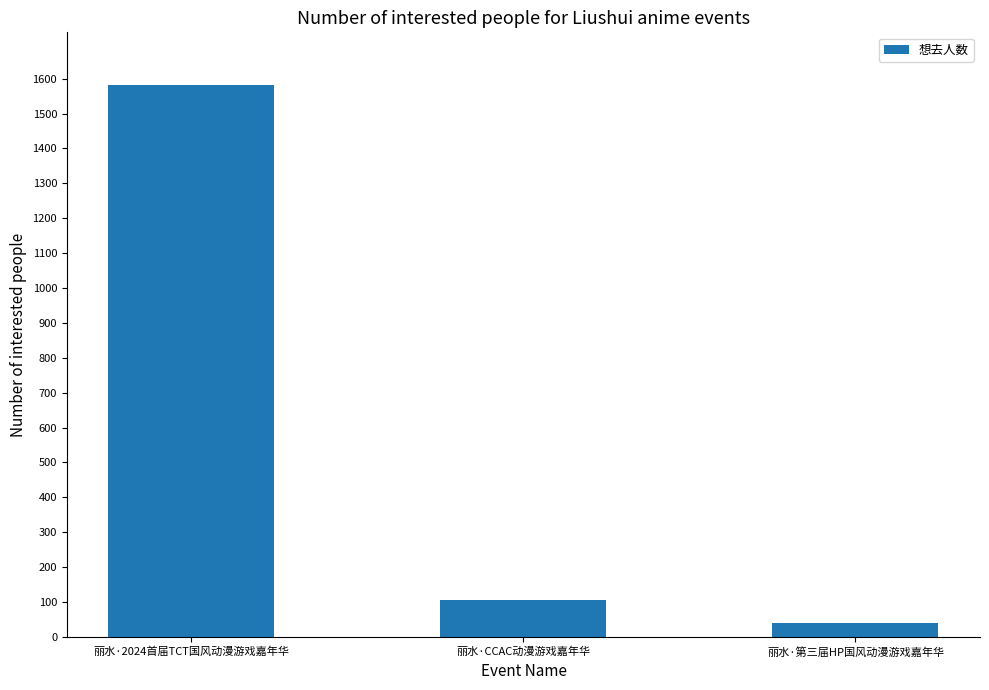

Reading right to left, what are all the values shown in this chart?

40	106	1583